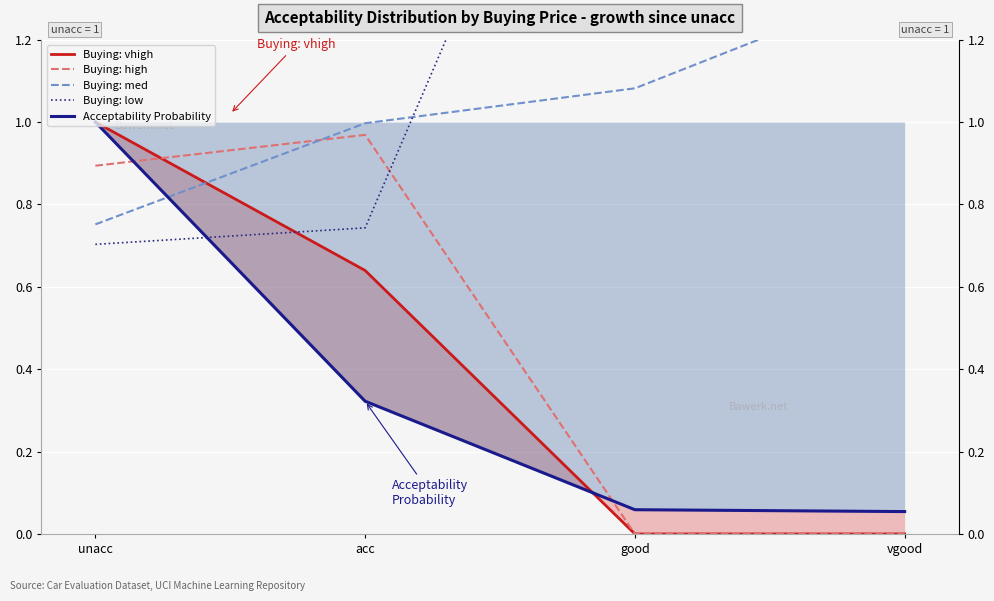

What is the difference between the second highest and second lowest values in the Buying: med series?

0.1